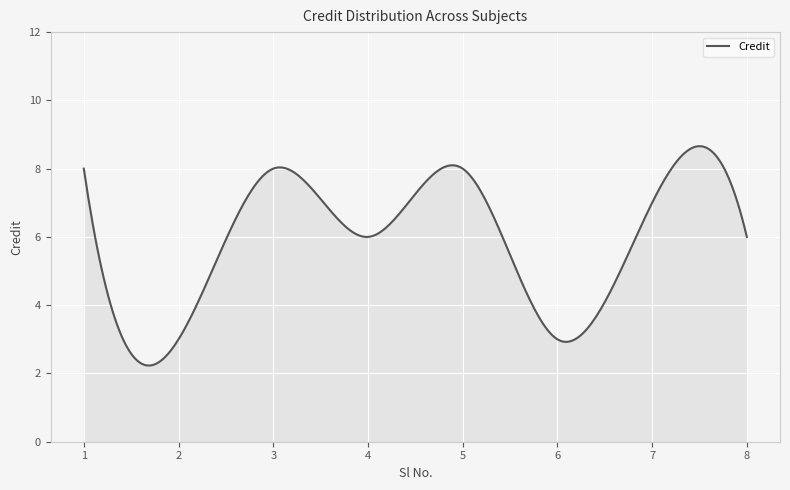

What is the difference between the maximum and minimum values?

6.4